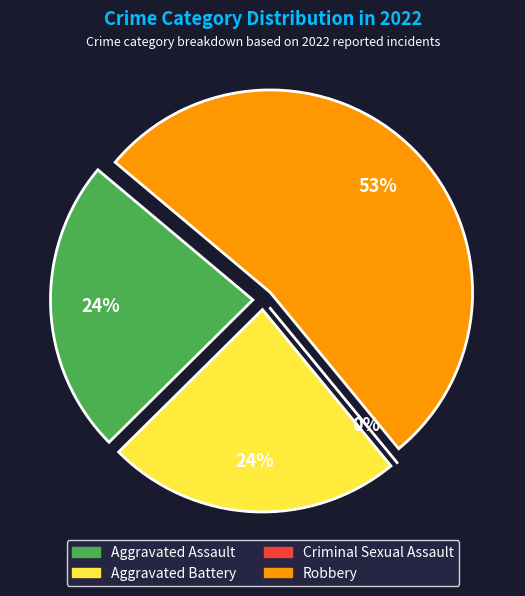

The Aggravated Assault slice represents 30% of the pie. True or false?

False